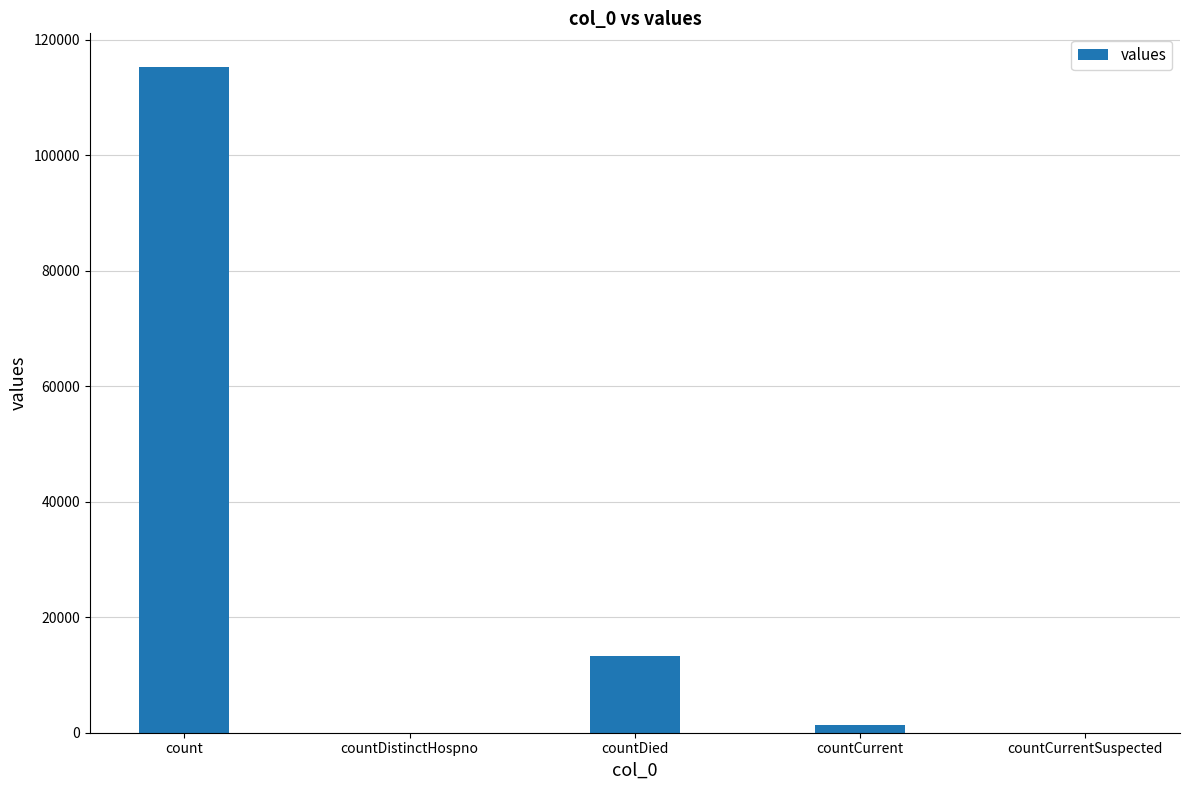

What is the greatest value displayed?

115379